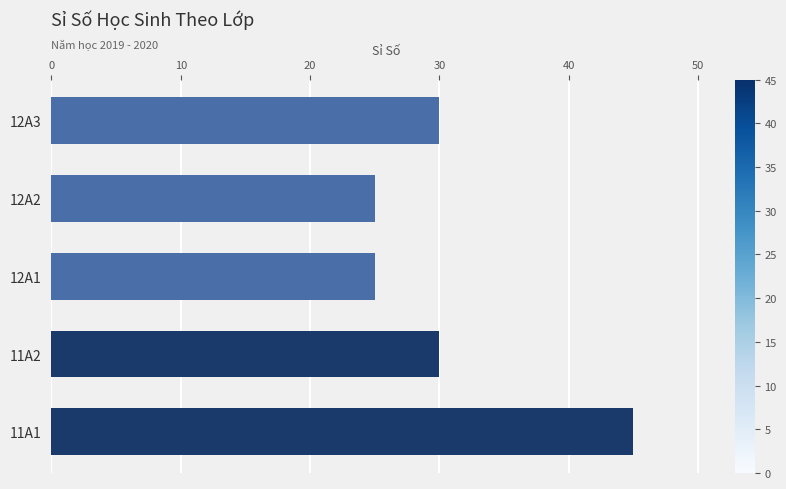

What is the minimum value shown in the chart?

25